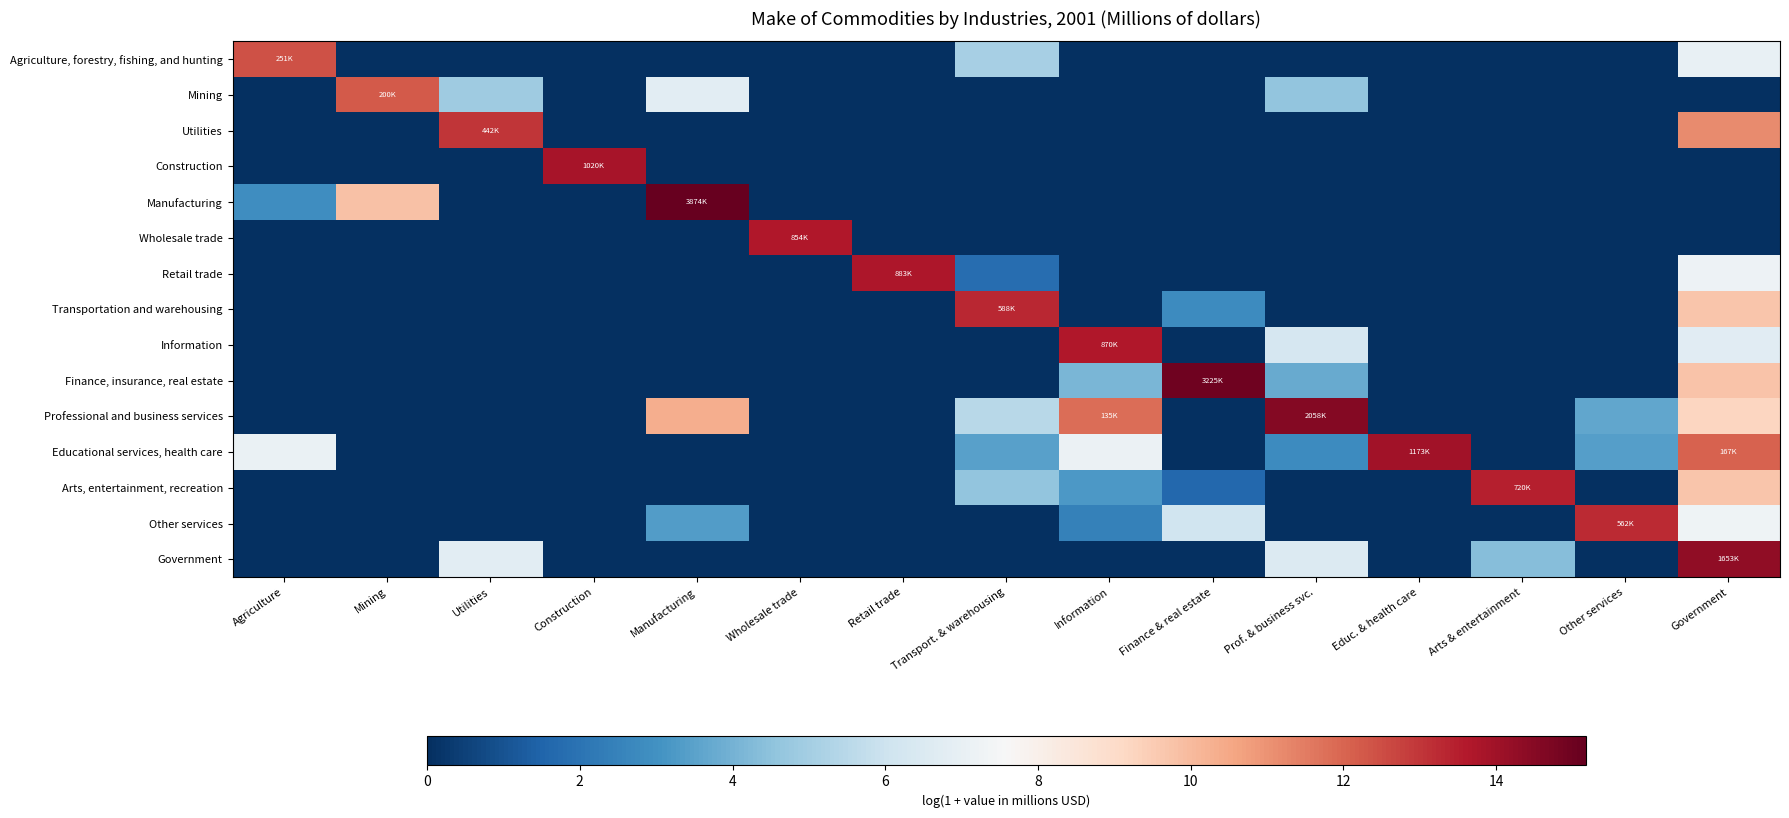

Which series has the widest spread of values?

Manufacturing